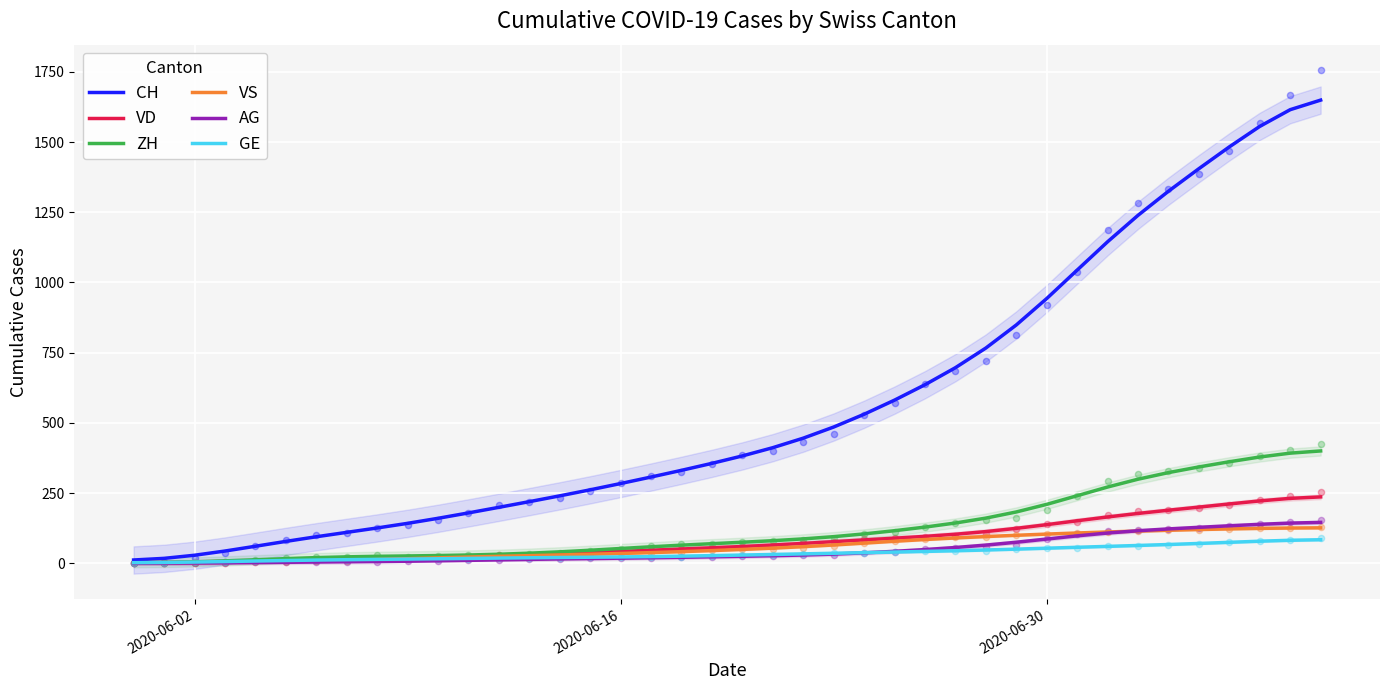

What is the maximum value for VD?

236.2